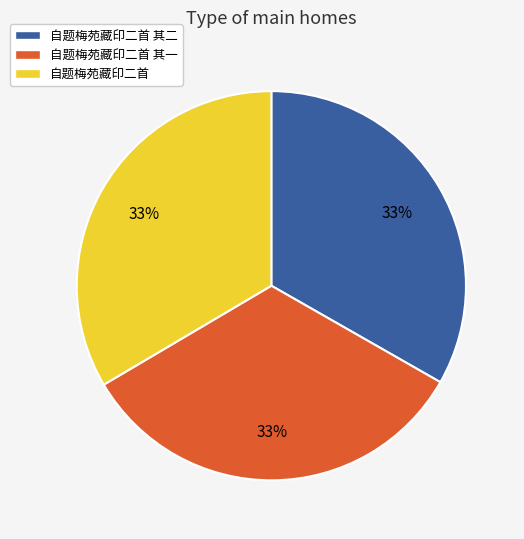

Approximately how many times larger is the value at 自题梅苑藏印二首 其二 compared to 自题梅苑藏印二首?

1.0